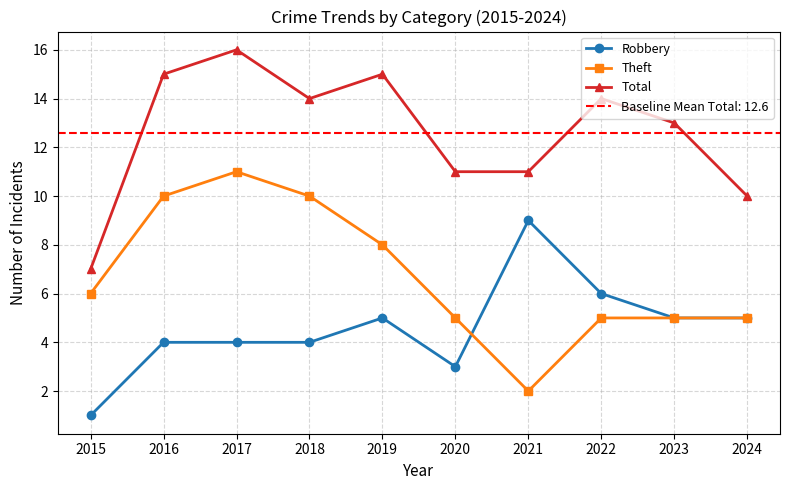

The value of Total at 2022 is 7. True or false?

False